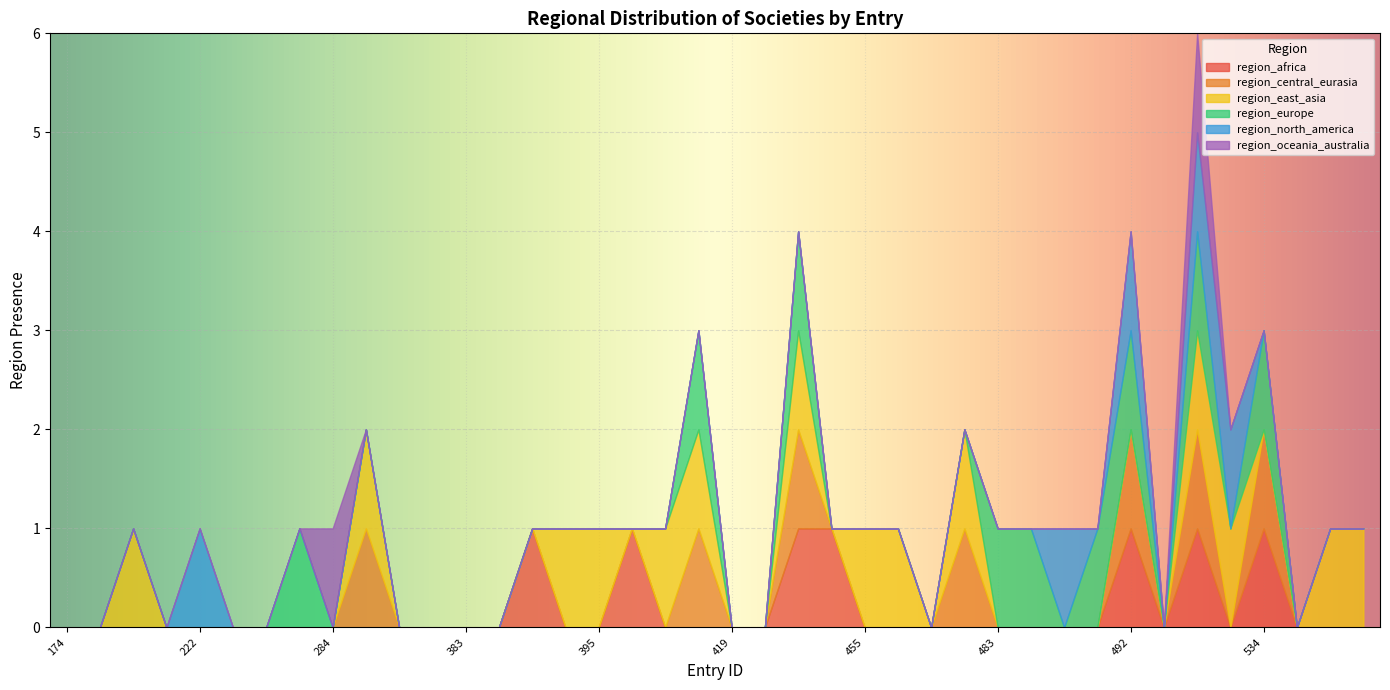

Which series has the largest range (max minus min)?

region_africa